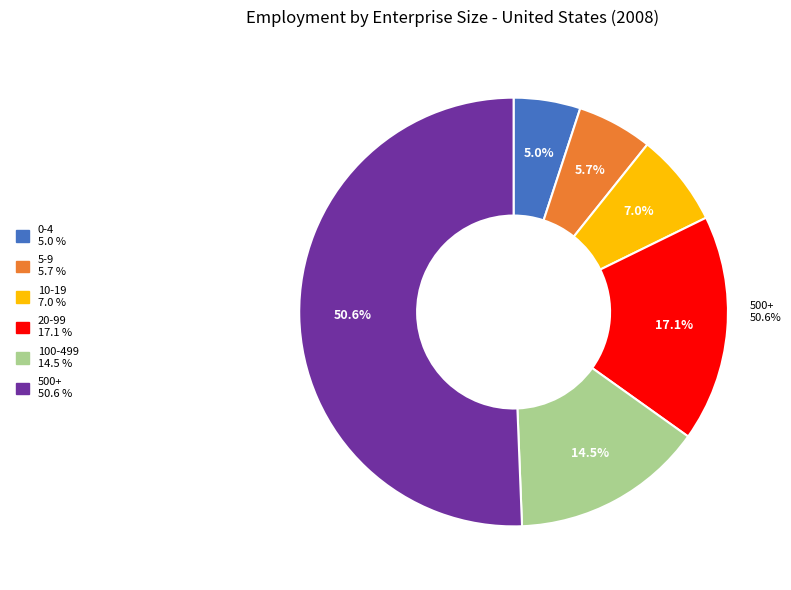

Which slice is the smallest?

0-4